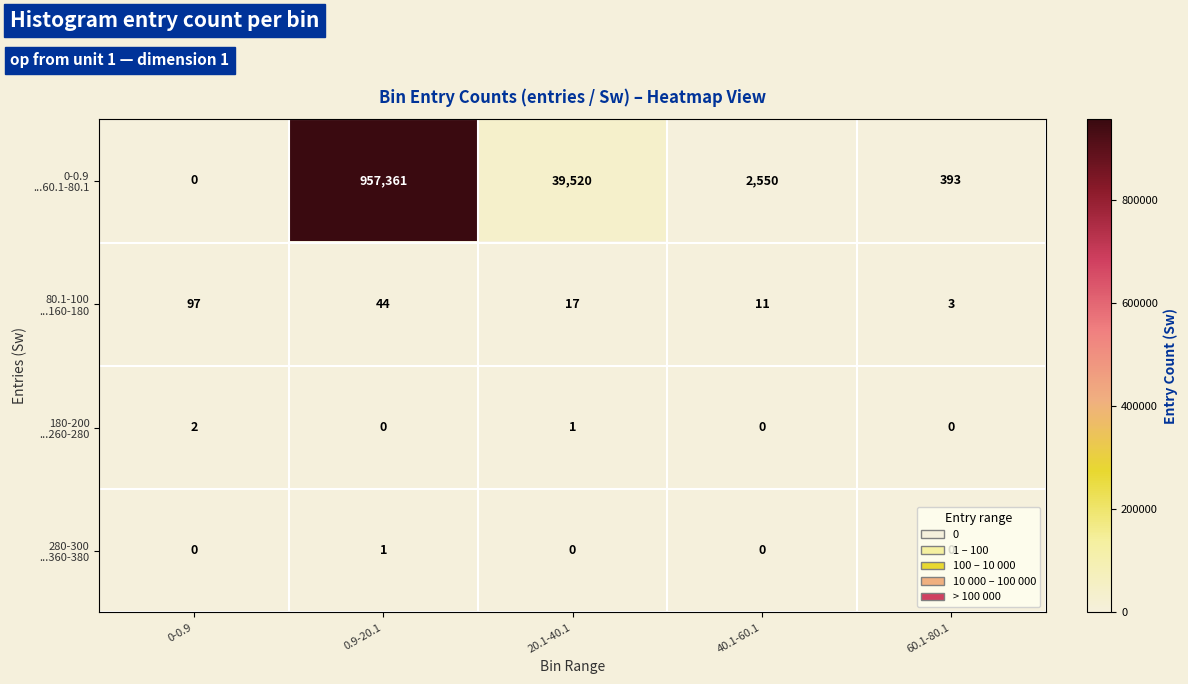

Count the number of categories in the chart.

5